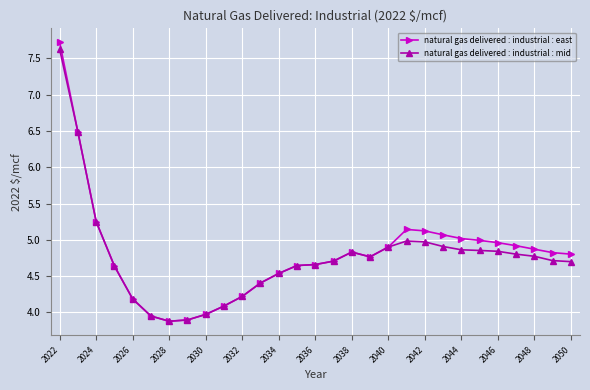

True or false: natural gas delivered : industrial : east has more than 1 interior local peaks.

True